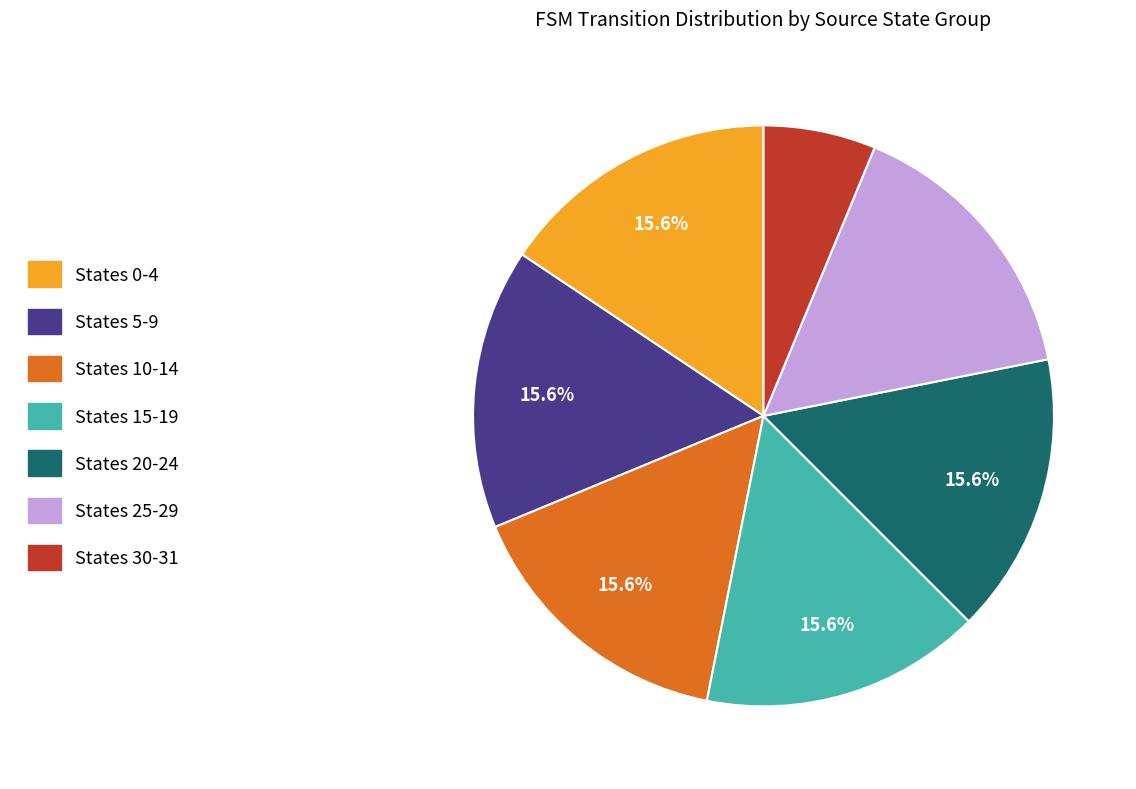

To the nearest percent, what is the average slice percentage?

14%